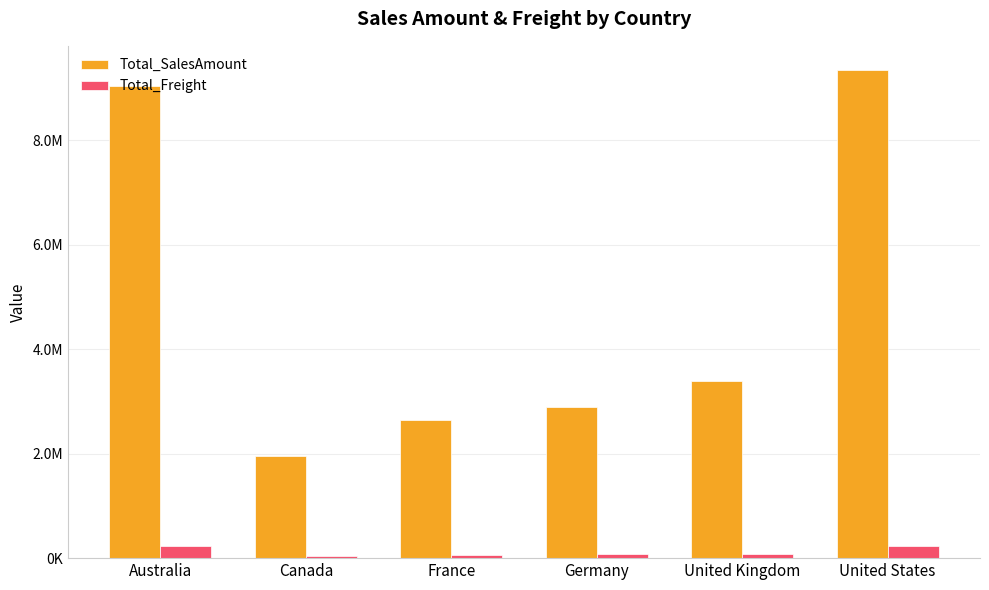

The Total_SalesAmount series shows 9336184.5 at United States. True or false?

True